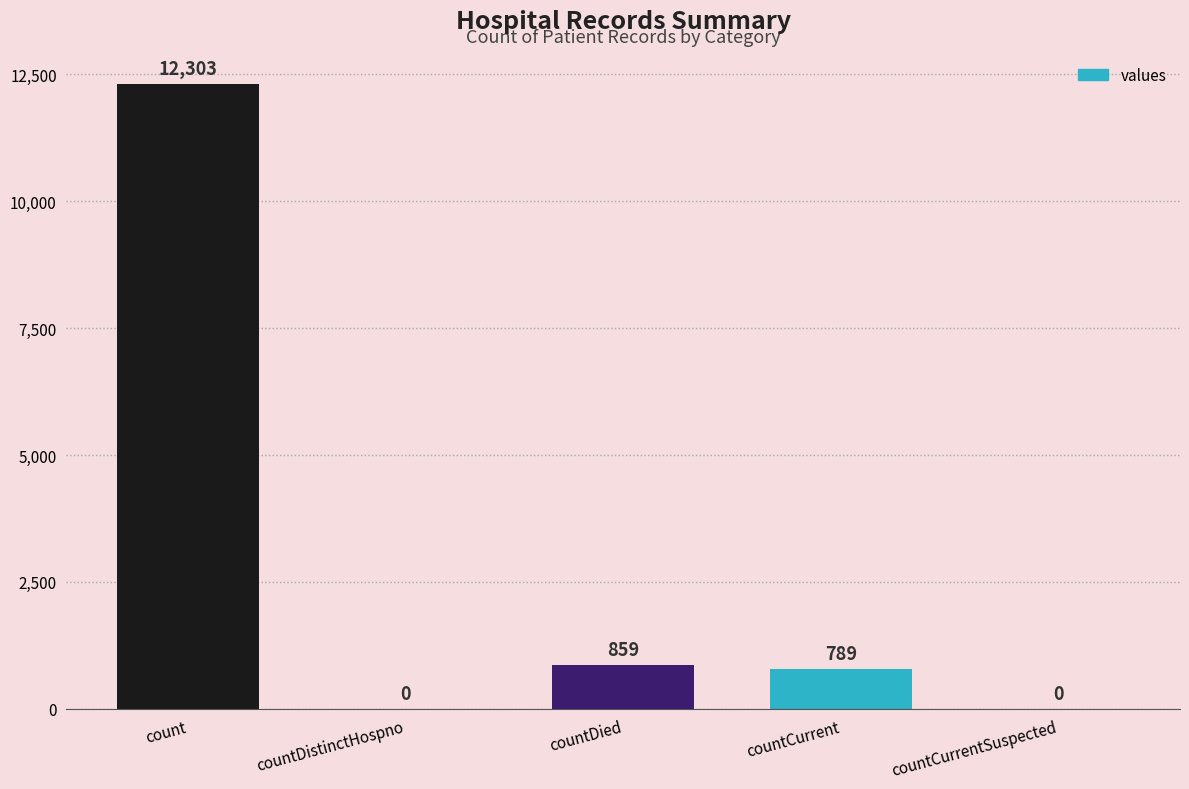

How many values are above zero?

3